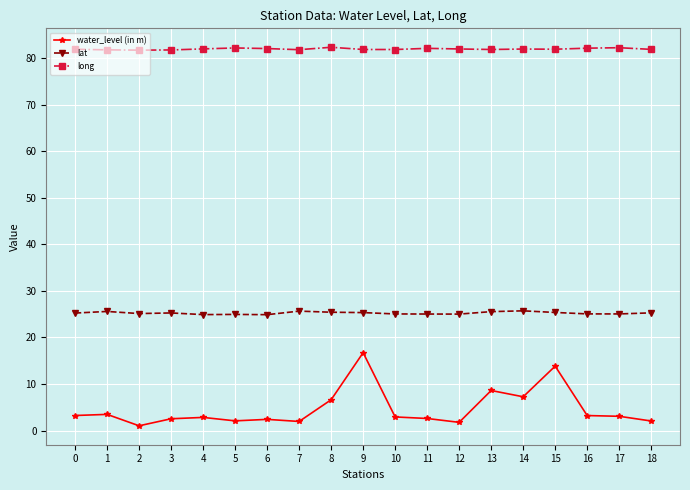

Rank the series at 4 from lowest to highest value.

water_level (in m), lat, long